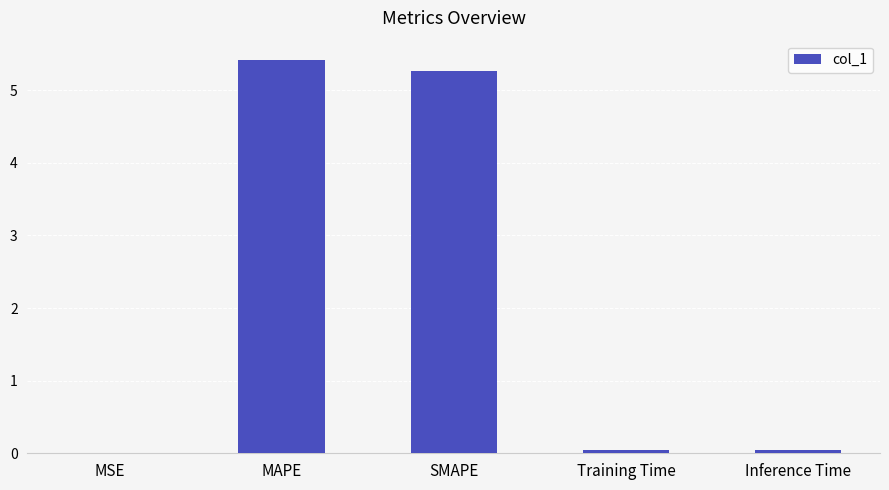

Read the value at MAPE.

5.4